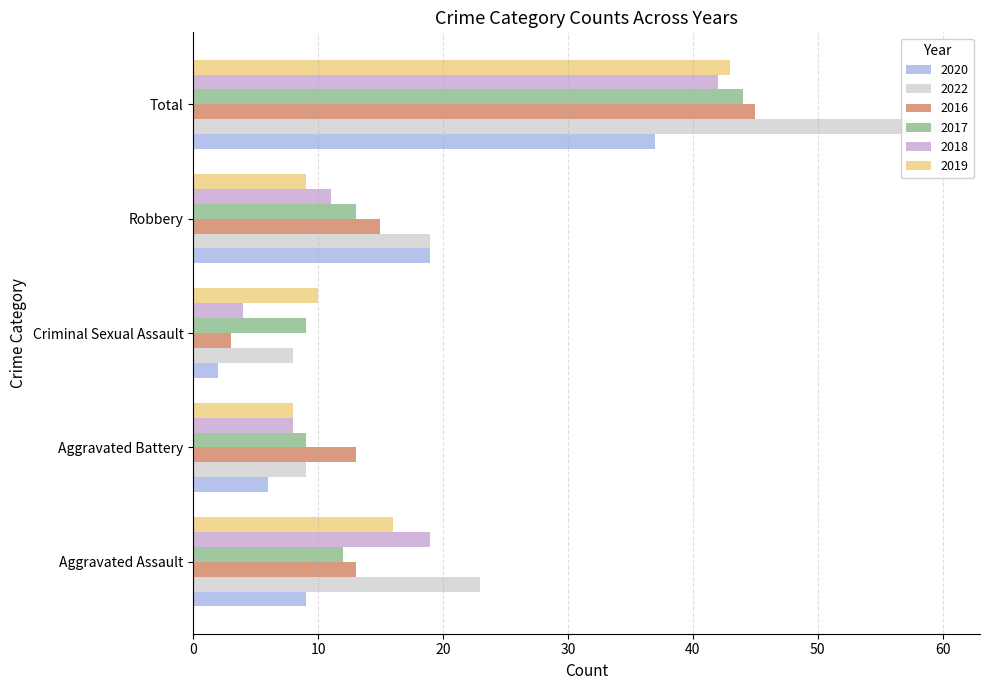

What is the difference between the 2019 values at Total and Criminal Sexual Assault?

33